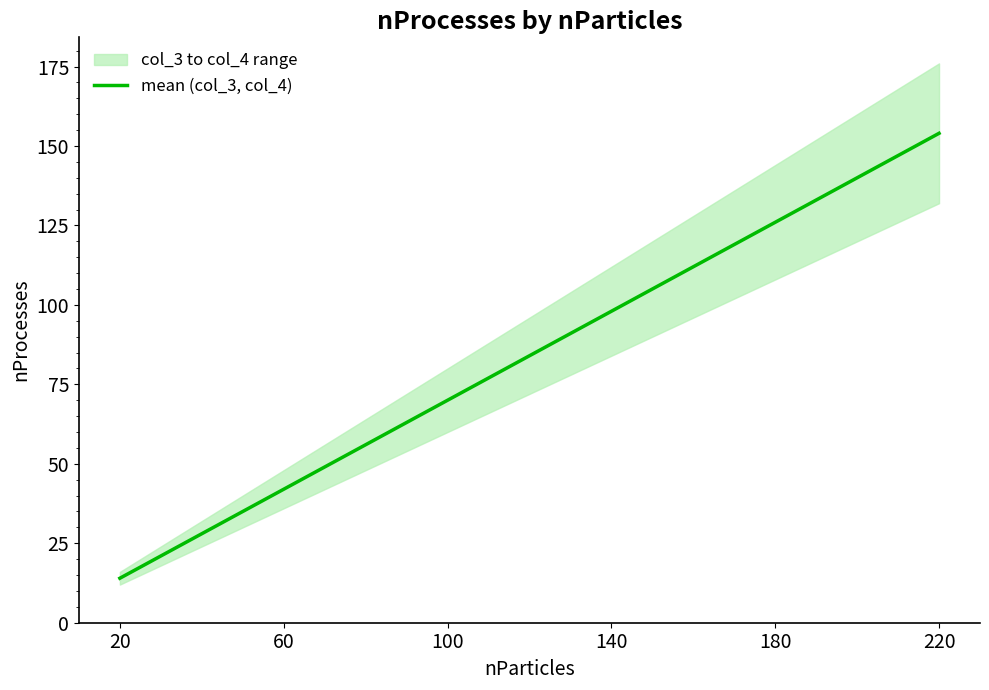

At which label does the data first exceed 98?

180